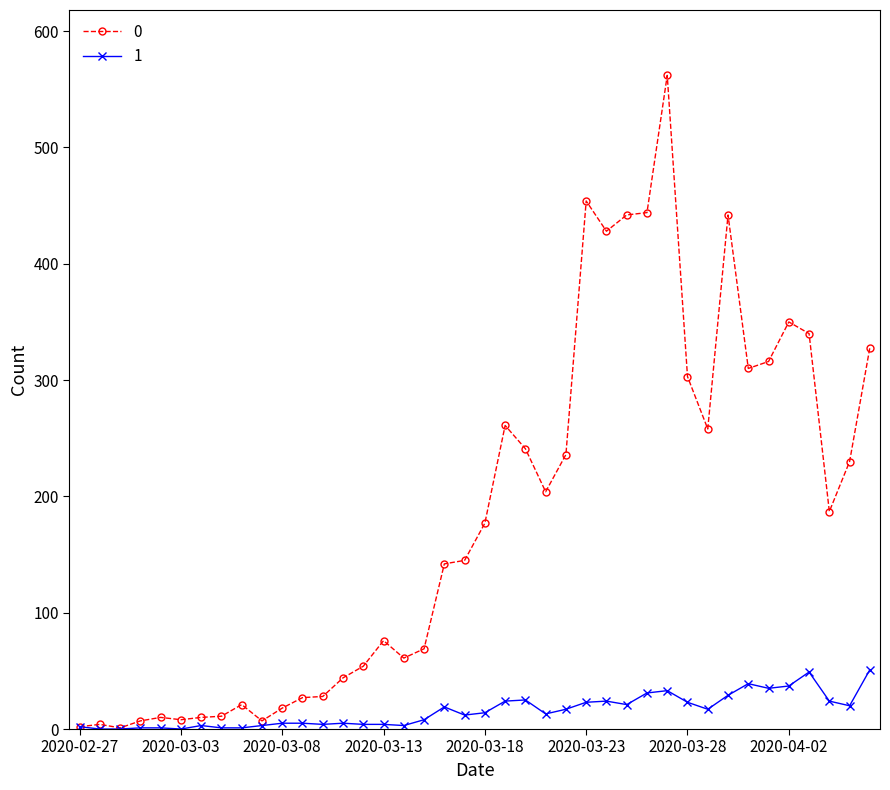

True or false: 0 has more than 1 points higher than both neighbors.

True